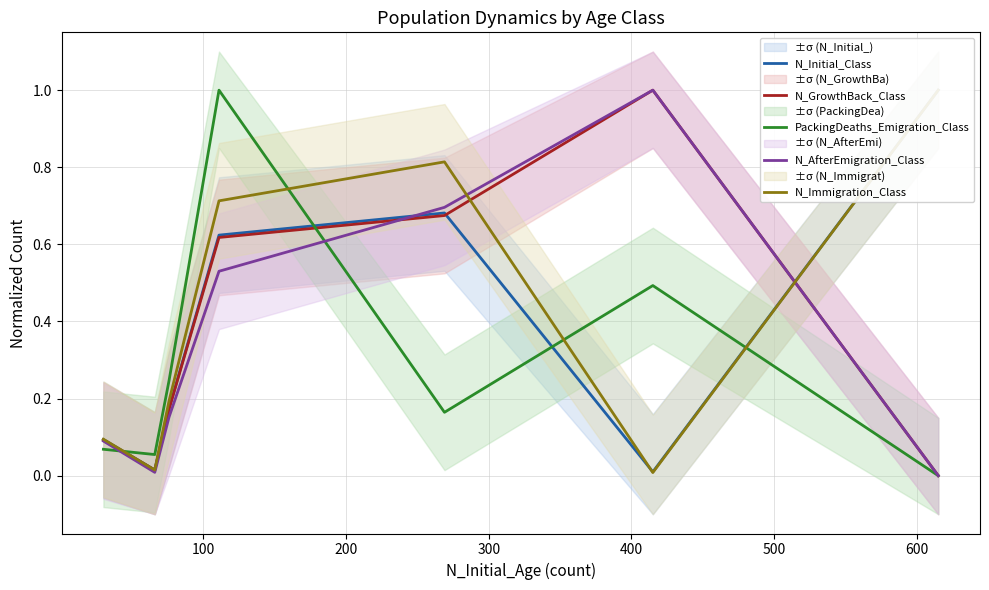

Which series has the largest total across all categories?

N_Immigration_Class